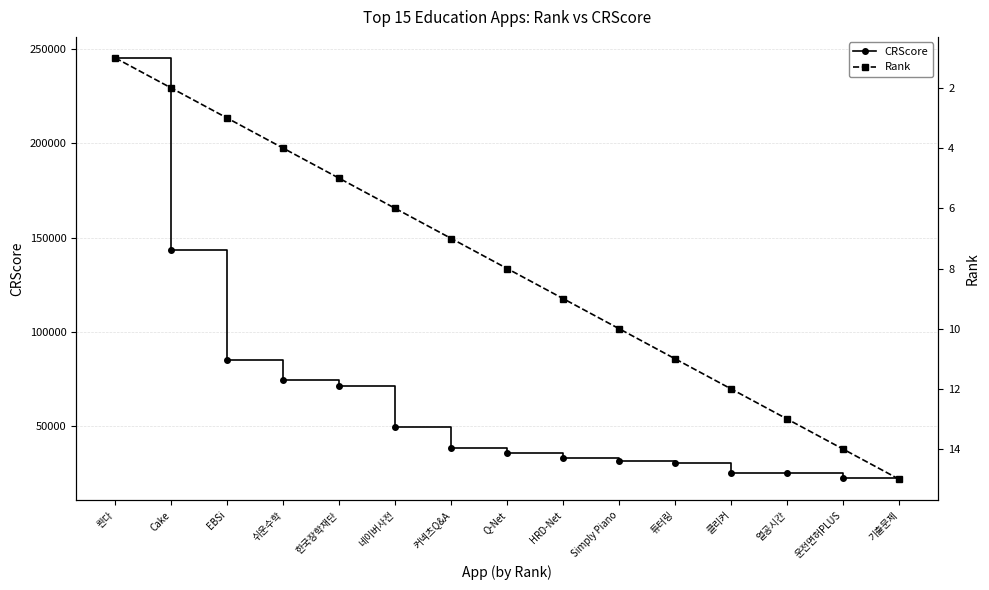

Reading left to right, transcribe all the data shown in this chart.

CRScore: 콴다=245237	Cake=143194	EBSi=85220	쉬운수학=74386	한국장학재단=71093	네이버사전=49484	커넥츠Q&A=38709	Q-Net=35775	HRD-Net=33086	Simply Piano=31319	튜터링=30353	클리커=25315	열공시간=25270	운전면허PLUS=22604	기출문제=21897
Rank: 콴다=1	Cake=2	EBSi=3	쉬운수학=4	한국장학재단=5	네이버사전=6	커넥츠Q&A=7	Q-Net=8	HRD-Net=9	Simply Piano=10	튜터링=11	클리커=12	열공시간=13	운전면허PLUS=14	기출문제=15